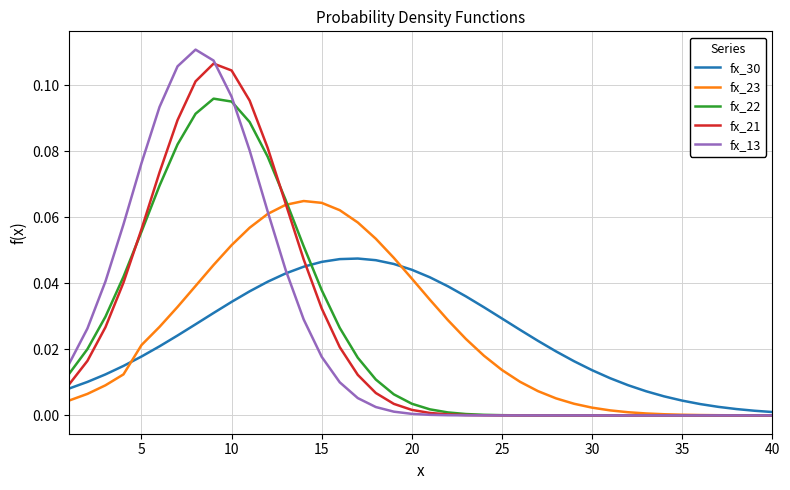

Which series has the widest spread of values?

fx_13